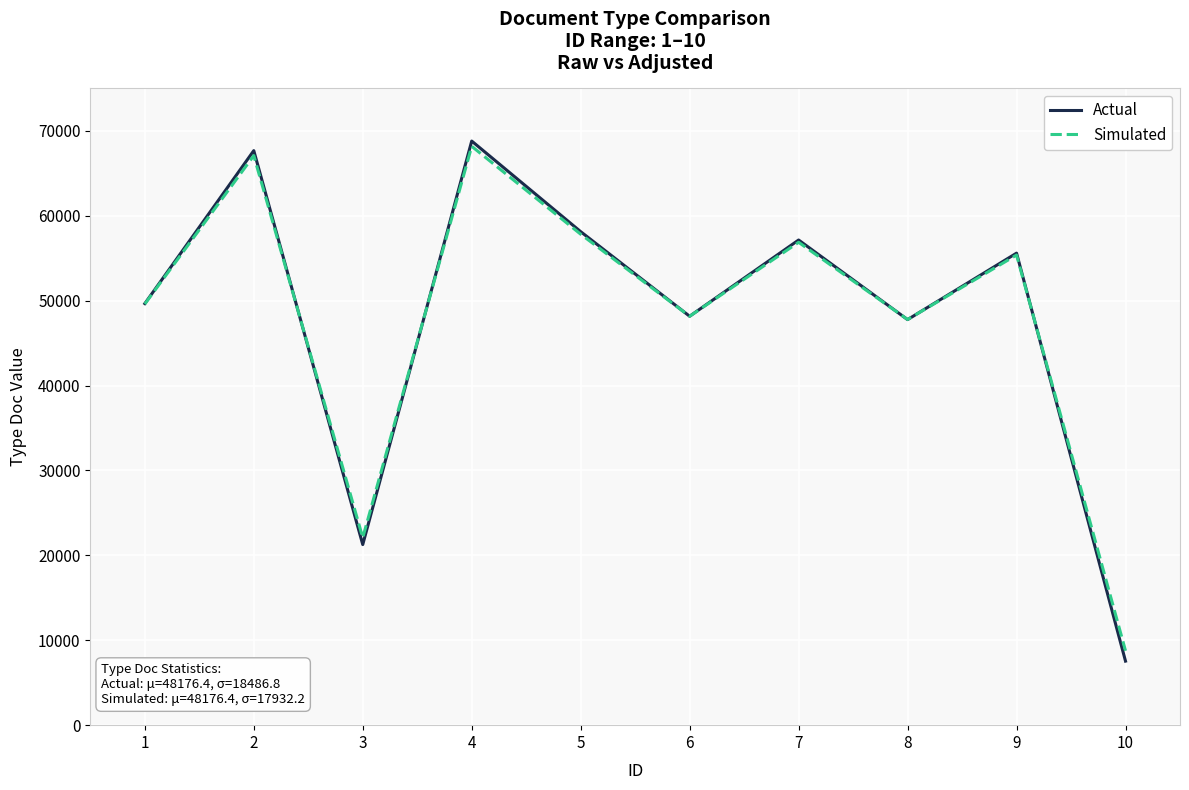

What is the difference between the maximum and second lowest values in the Actual series?

47531.0